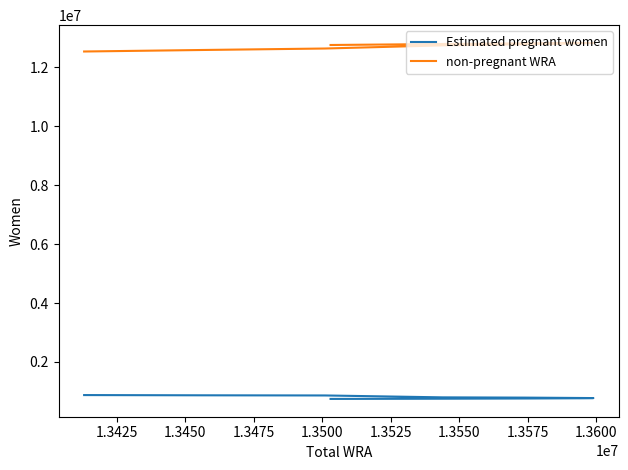

What is the label of the 9th point from the right?

1.3450